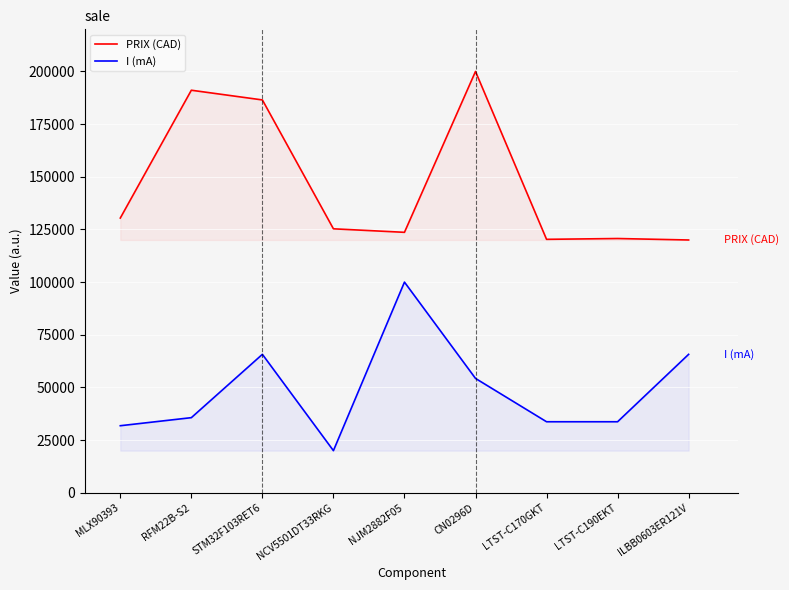

List the series in order of their peak value, highest first.

PRIX (CAD), I (mA)